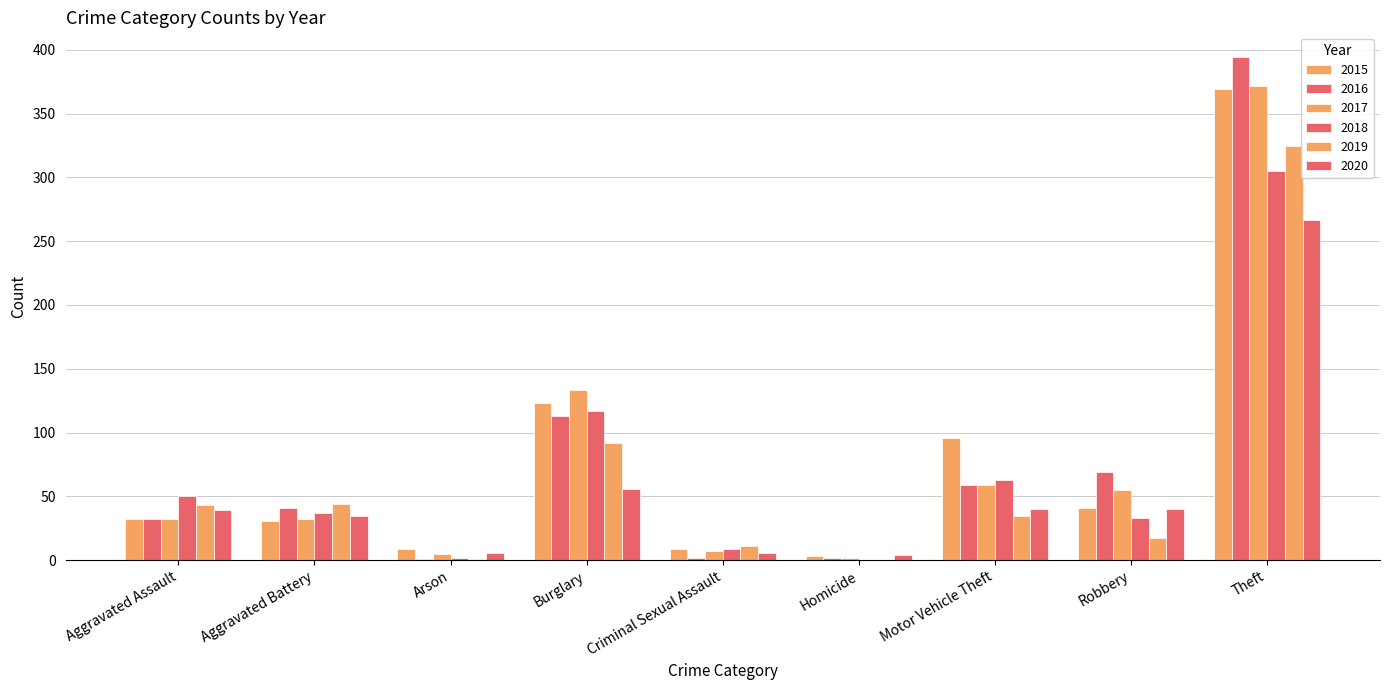

How many distinct data groups are displayed?

6